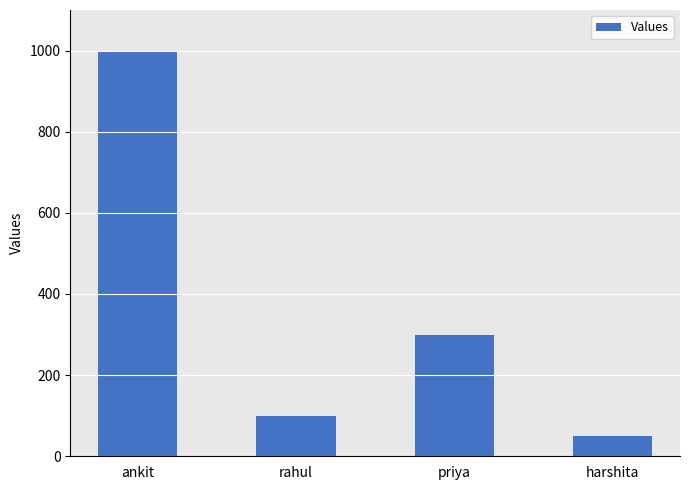

List the labels in order of value, largest first.

ankit, priya, rahul, harshita